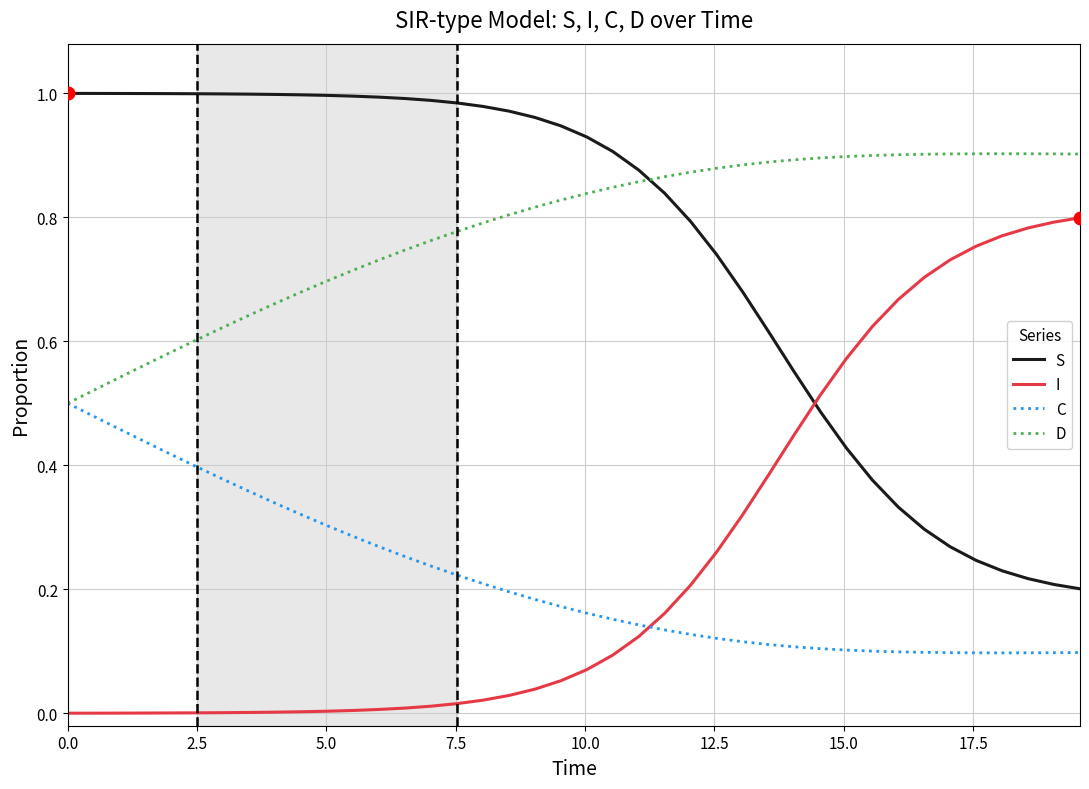

True or false: I and D intersect in this chart.

False